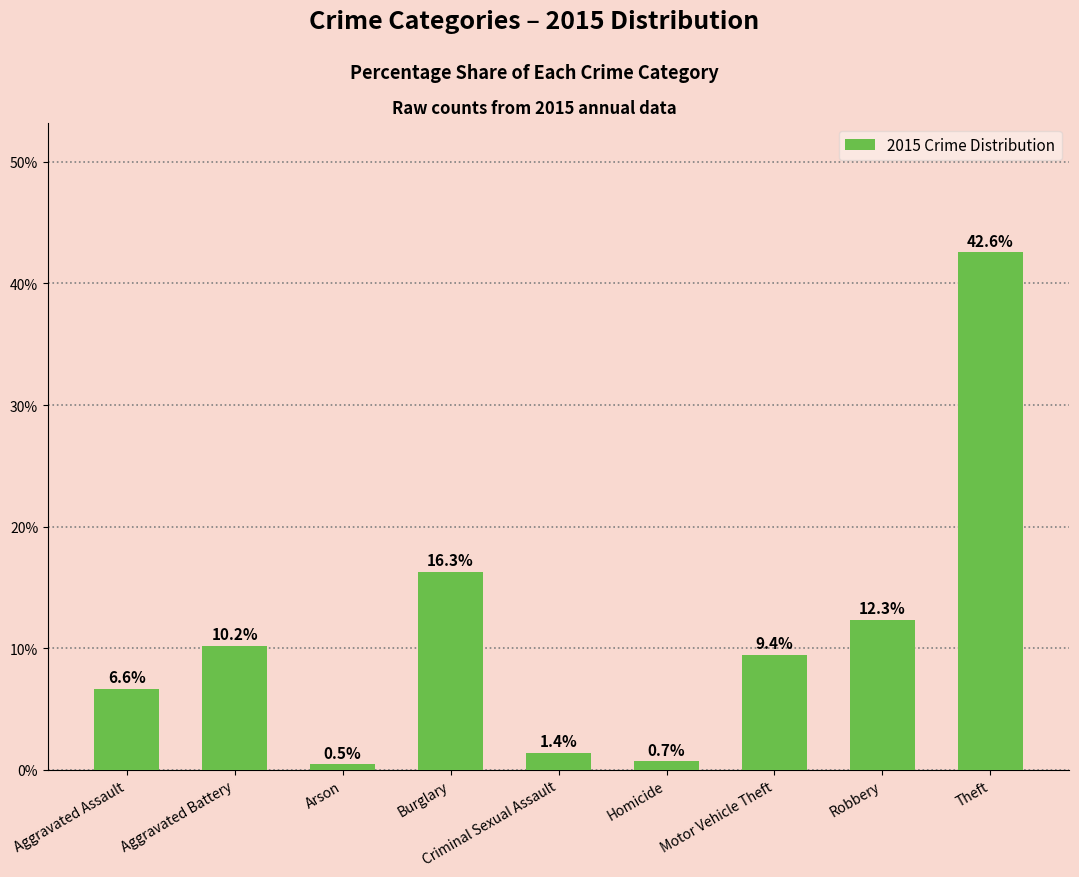

Rank the categories by value from highest to lowest.

Theft, Burglary, Robbery, Aggravated Battery, Motor Vehicle Theft, Aggravated Assault, Criminal Sexual Assault, Homicide, Arson